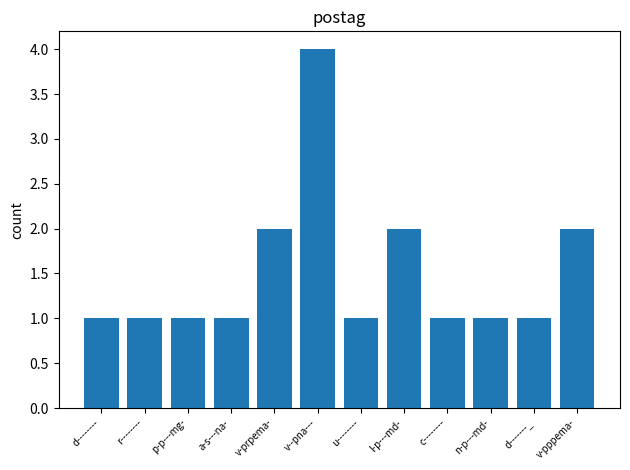

The value at r-------- is 1. True or false?

True